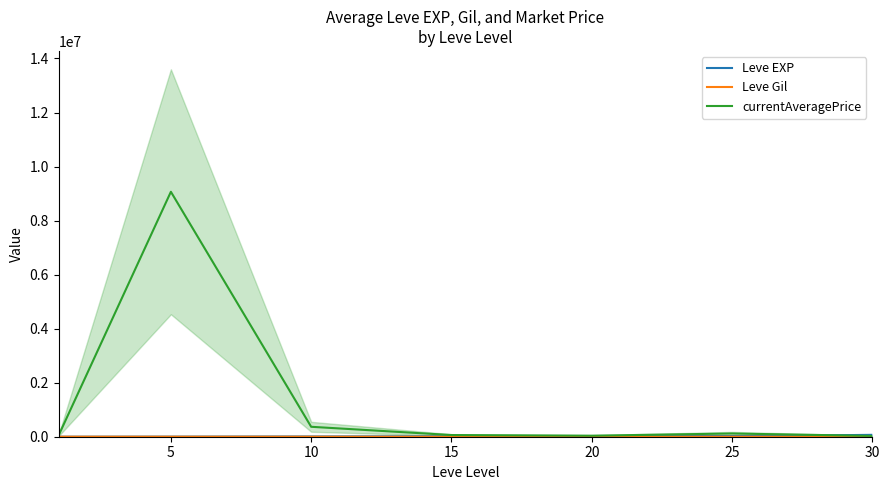

True or false: Leve EXP and currentAveragePrice intersect in this chart.

True